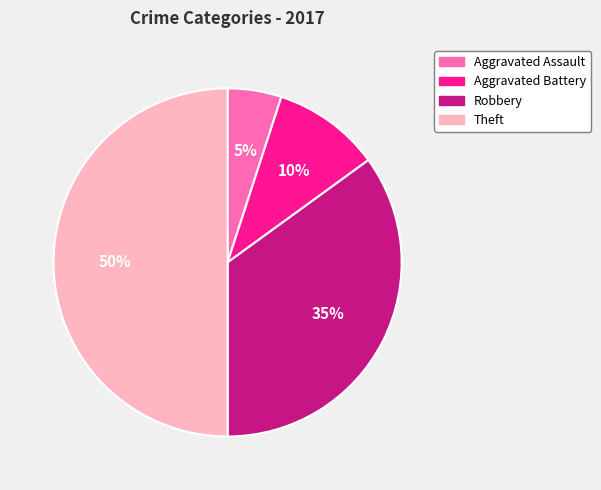

What percentage is the Robbery slice, to the nearest percent?

35%